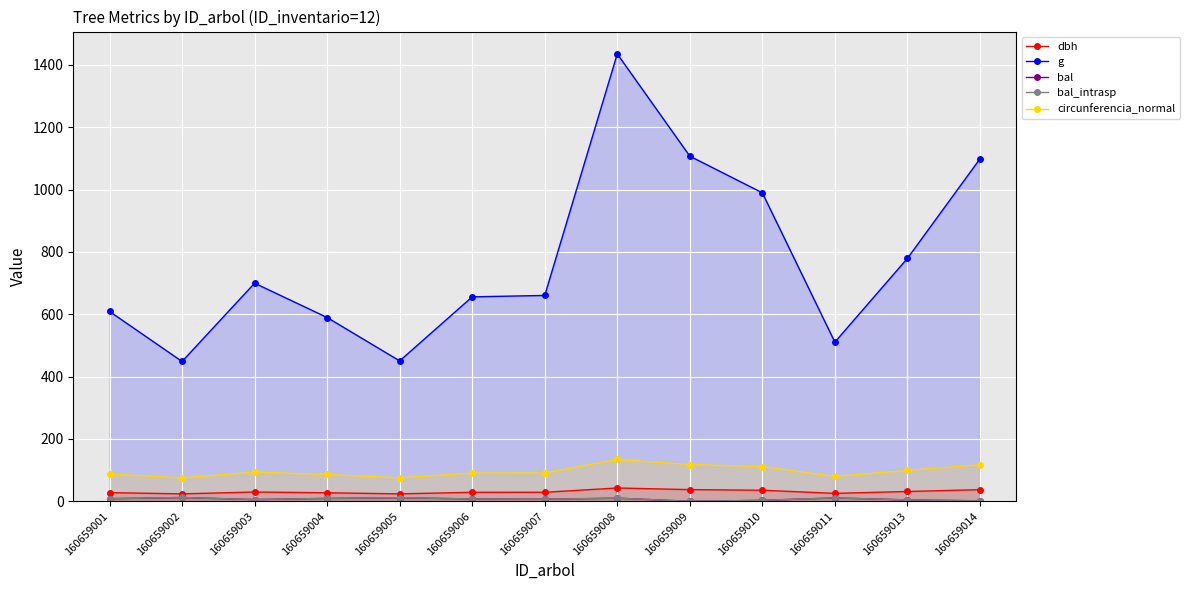

Which has a higher value, 160659007 or 160659014?

160659014